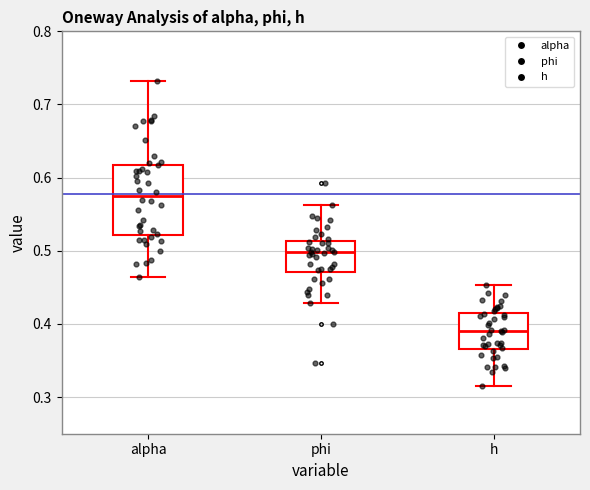

Where does the median line of the box for phi sit on the y-axis? The values are not printed on the chart, so give them approximately, as read against the axis.

0.50